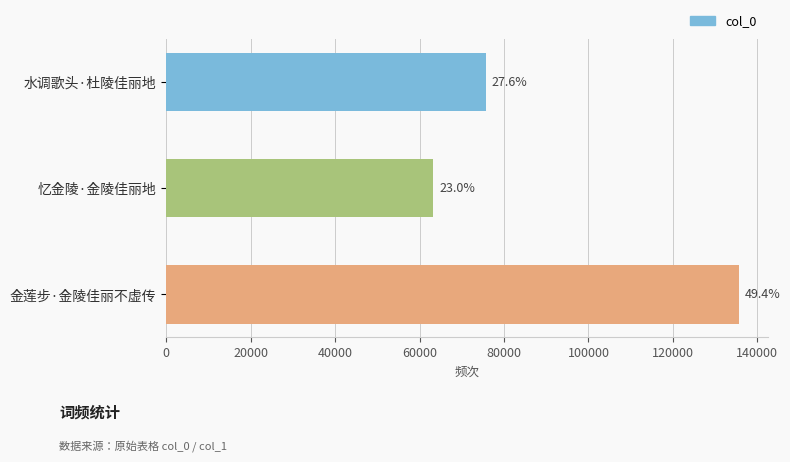

How many bars are there in total?

3